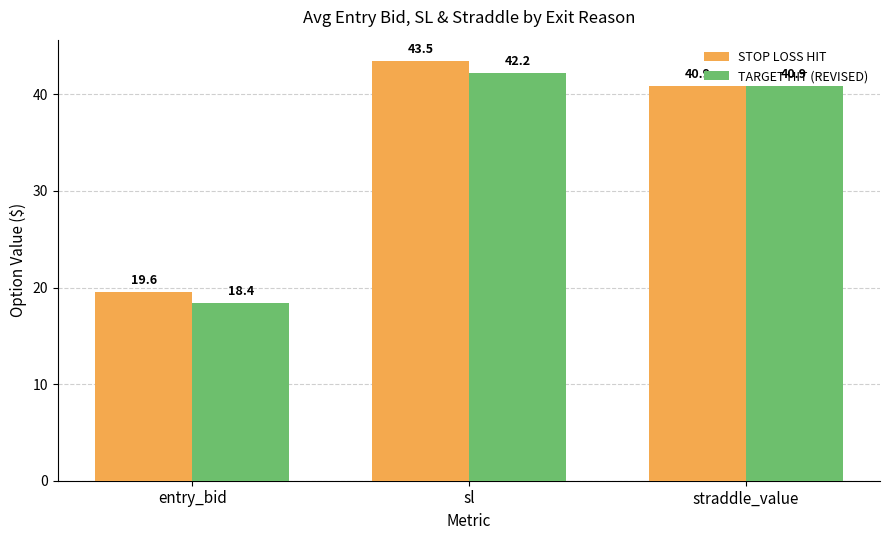

Where does the TARGET HIT (REVISED) series first go above 40?

sl